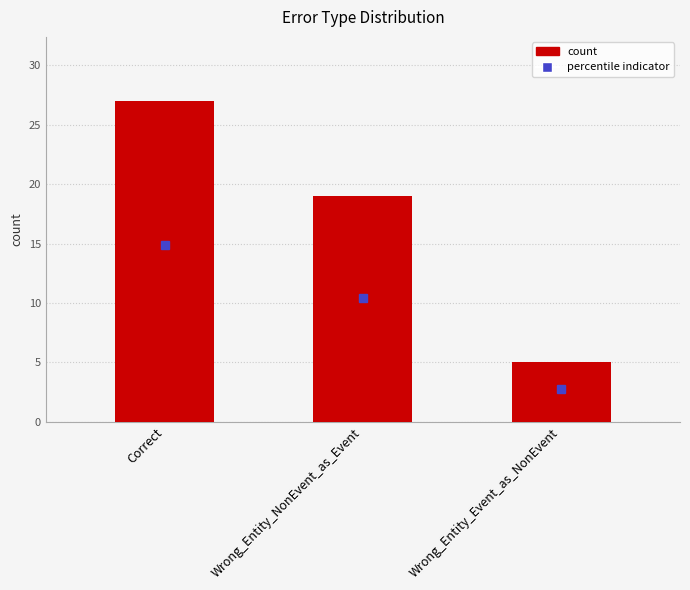

List the labels in order of value, smallest first.

Wrong_Entity_Event_as_NonEvent, Wrong_Entity_NonEvent_as_Event, Correct